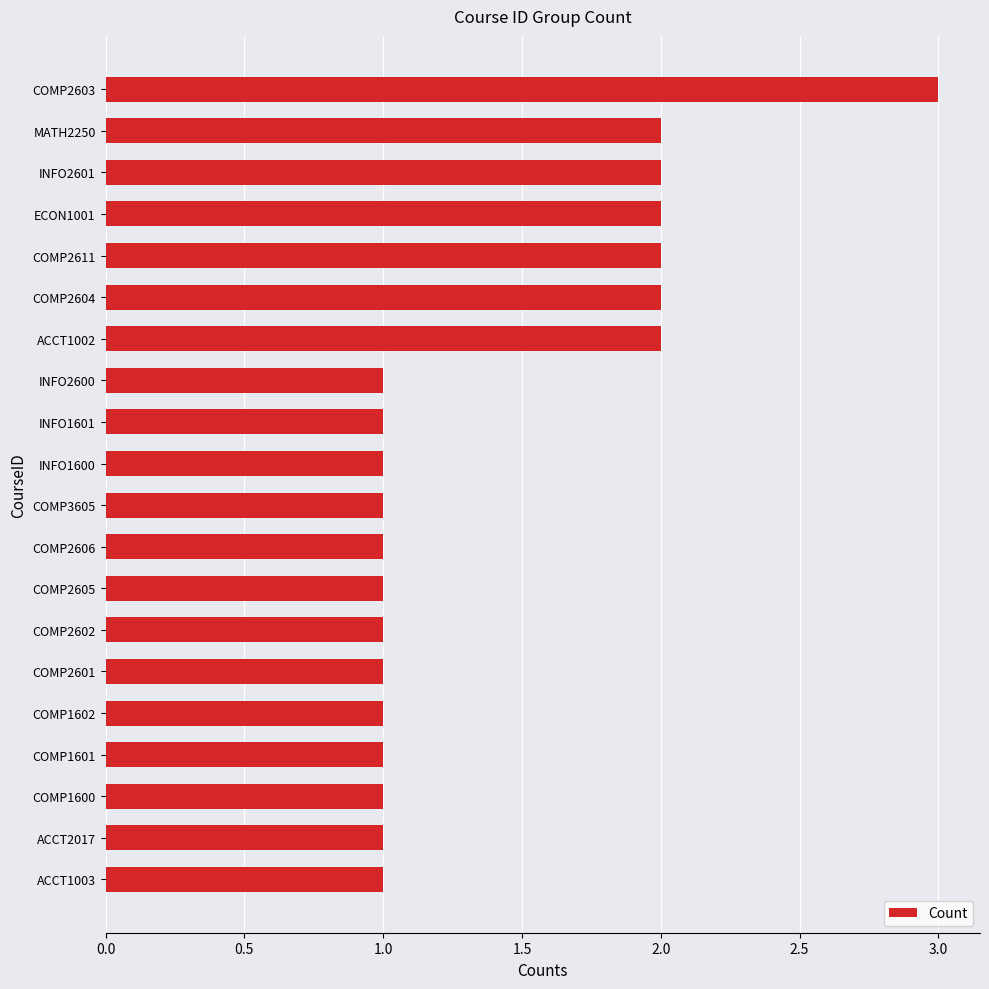

What is the label of the 2nd bar from the bottom?

ACCT2017